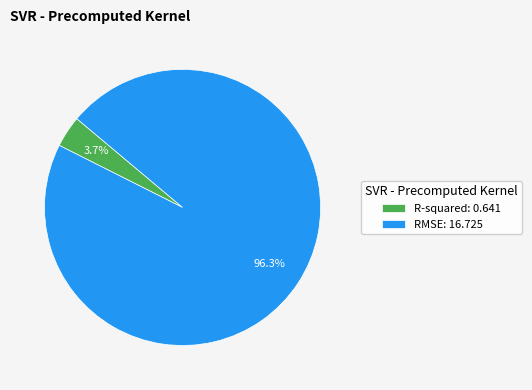

How many segments does this pie chart have?

2